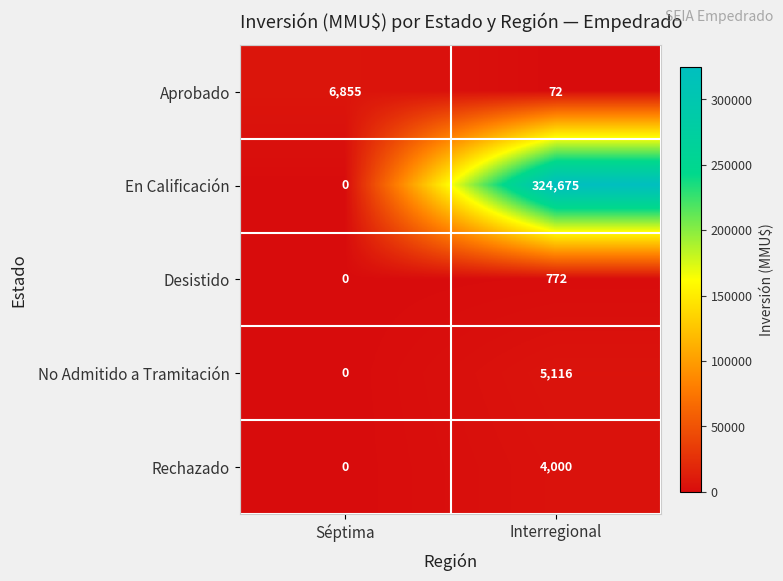

What is the difference between the Rechazado values at Séptima and Interregional?

4000